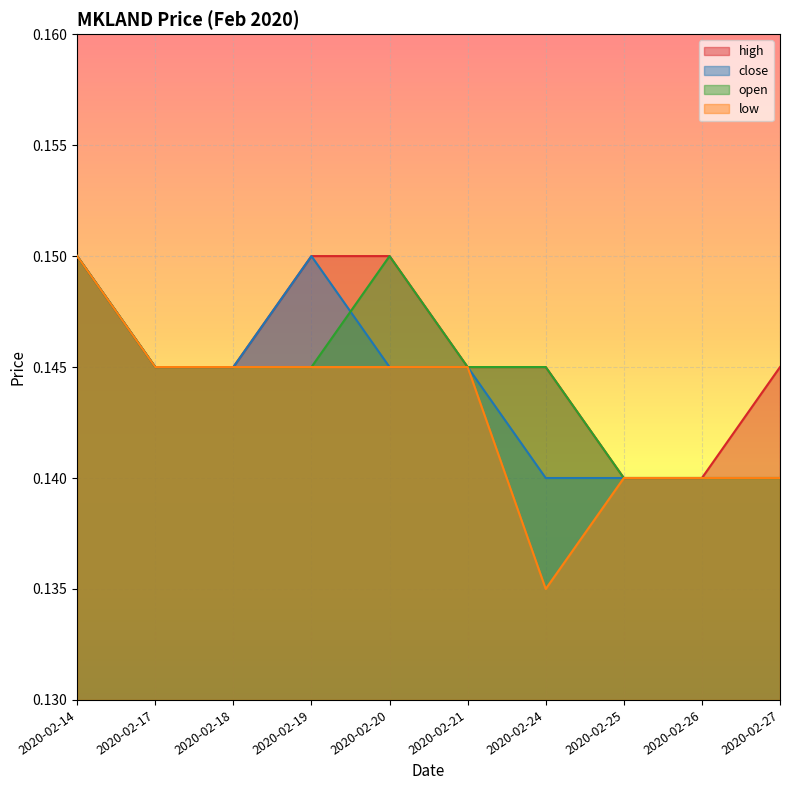

At how many categories does at least one series exceed 0?

10